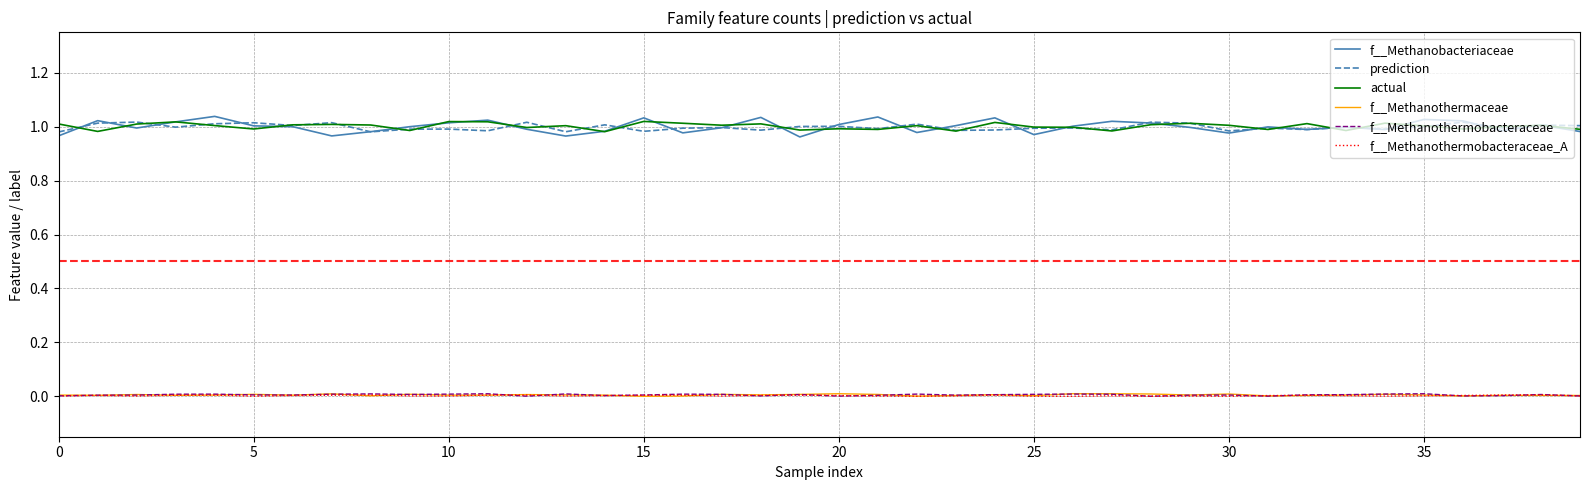

Which series has the largest range (max minus min)?

f__Methanobacteriaceae